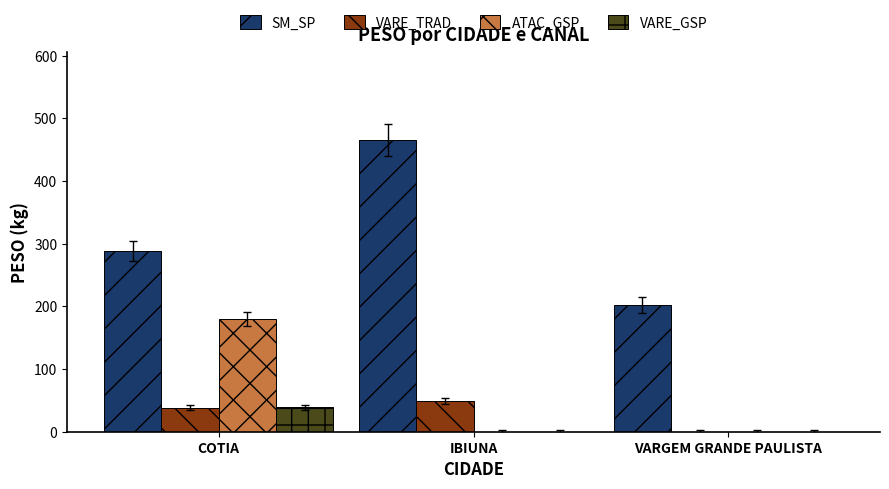

The VARE_TRAD series shows 38.3 at COTIA. True or false?

True